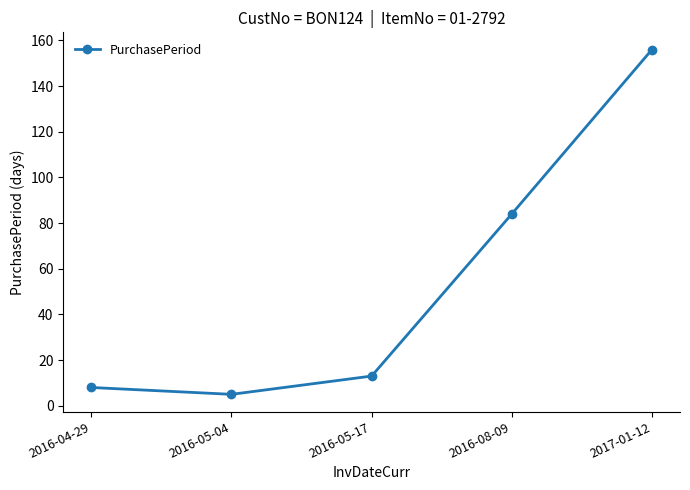

What is the value of the 2nd point from the left?

5